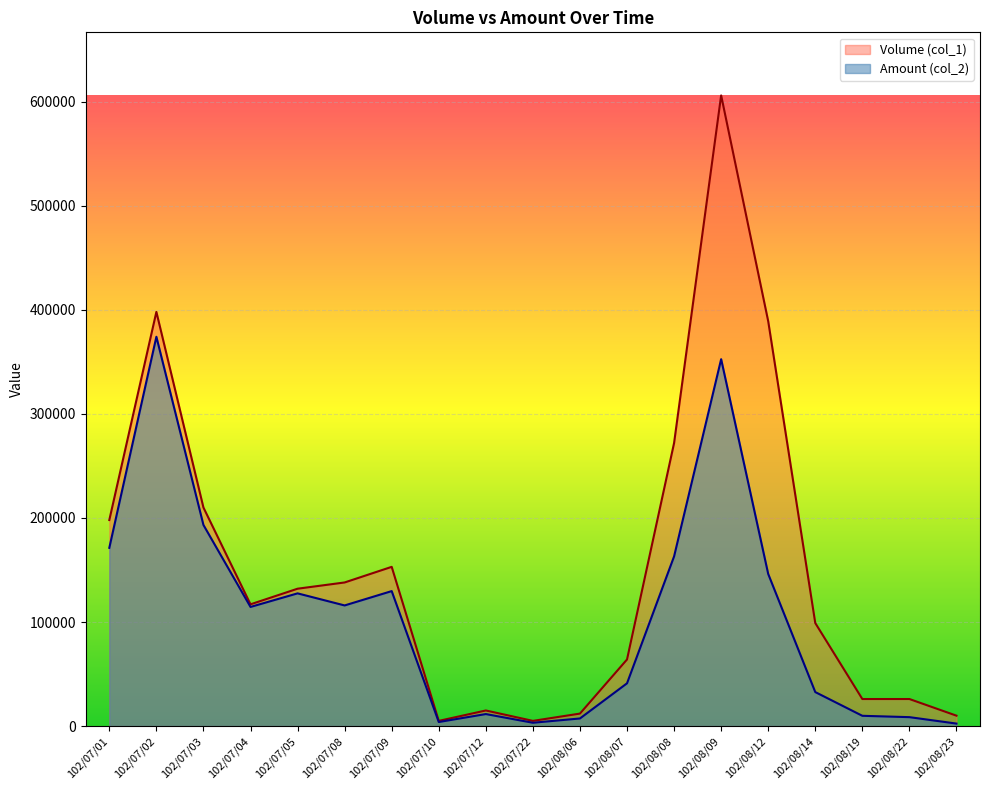

What is the label of the 3rd point from the right?

102/08/19